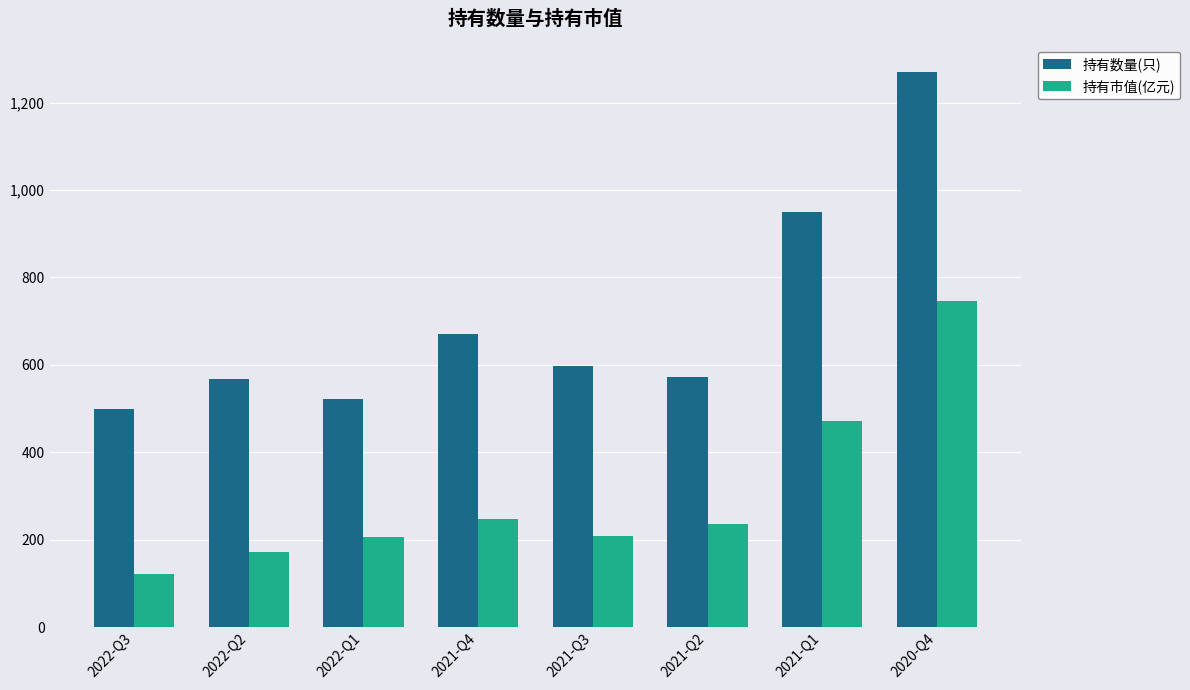

What is the smallest value displayed?

121.4